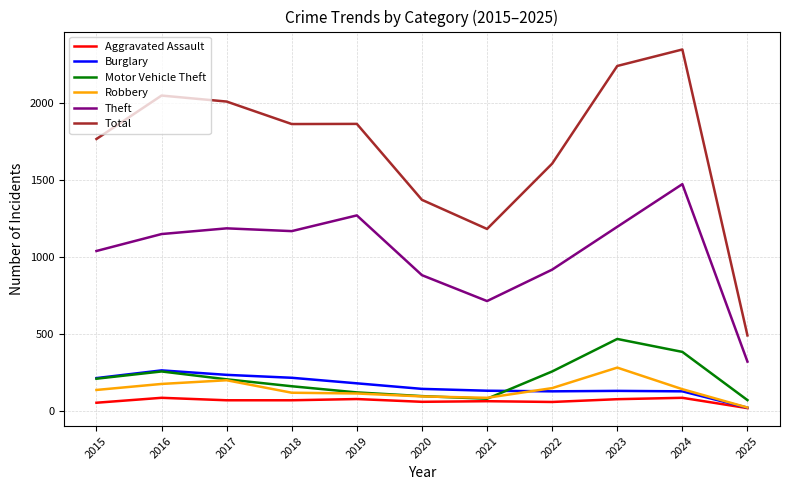

At how many categories does at least one series exceed 1407?

8